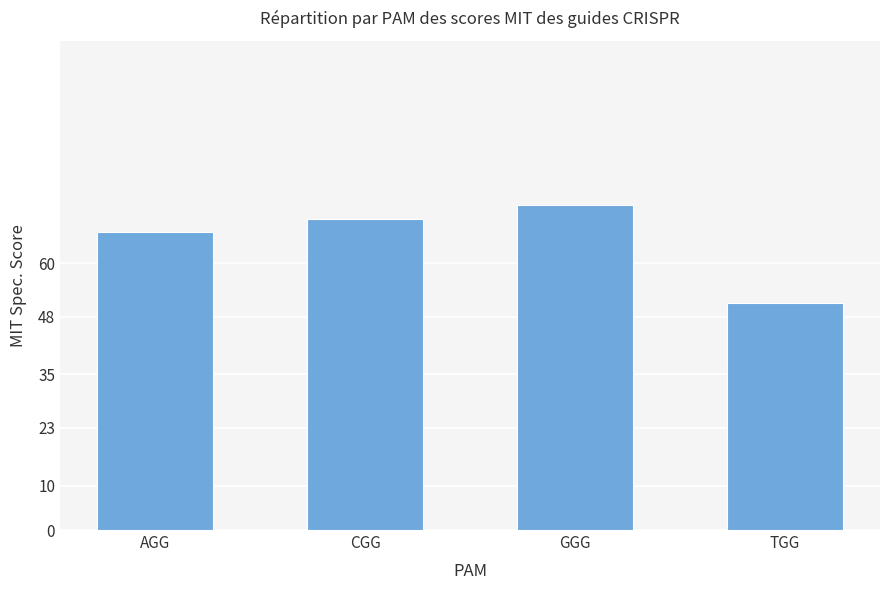

Between GGG and CGG, which is larger?

GGG